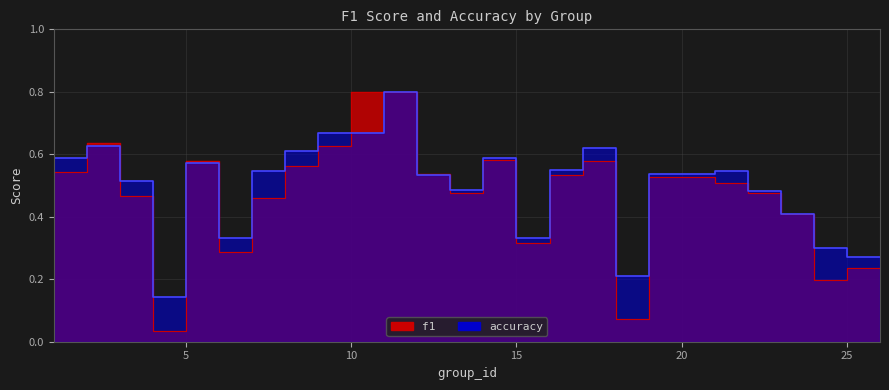

At which category does accuracy reach its first local peak?

3